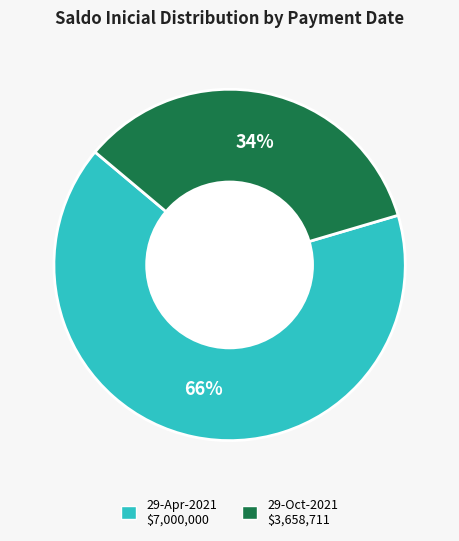

True or false: 29-Apr-2021 accounts for 58% of the total.

False